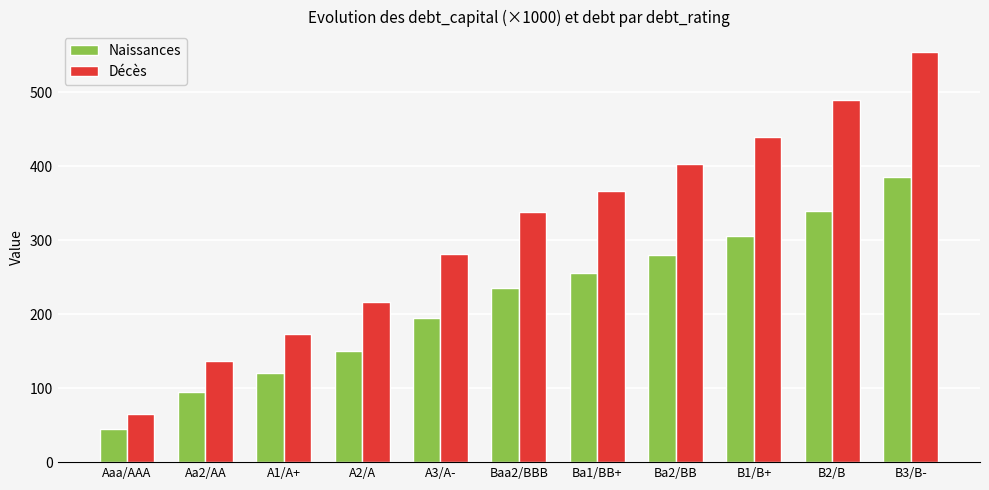

Which series has the largest total across all categories?

Décès